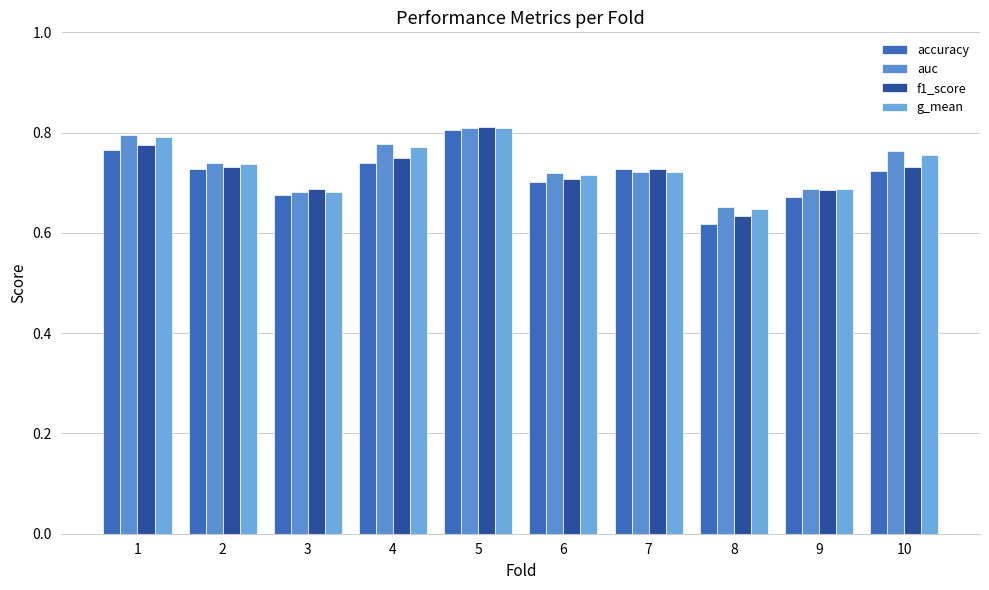

What is the total value across all series at 2?

2.9